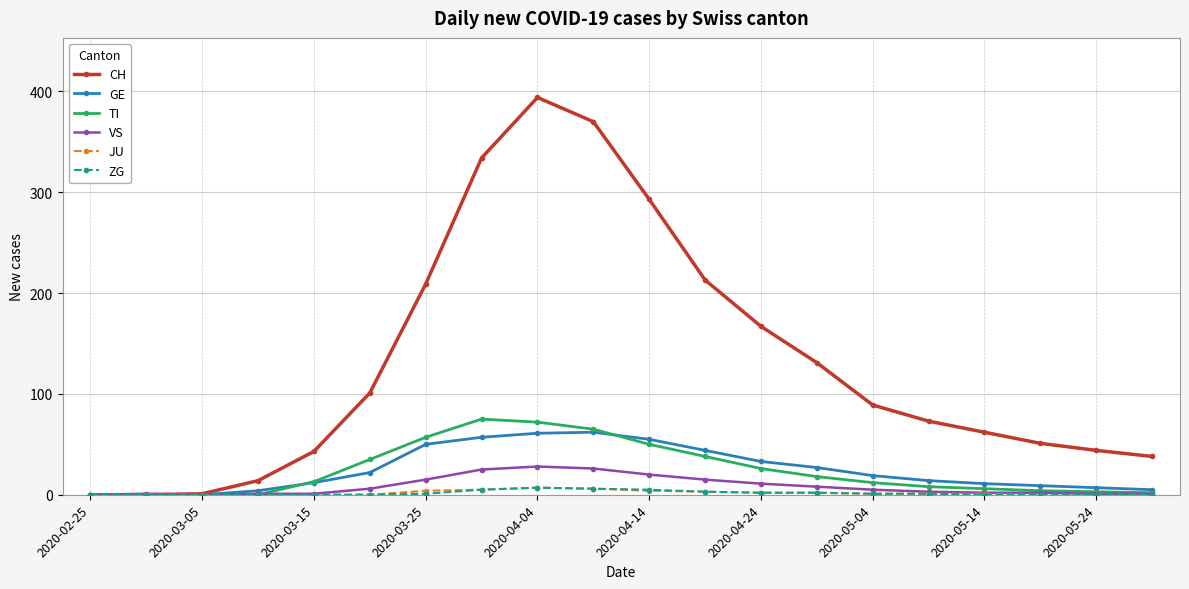

True or false: CH has more than 2 points higher than both neighbors.

False